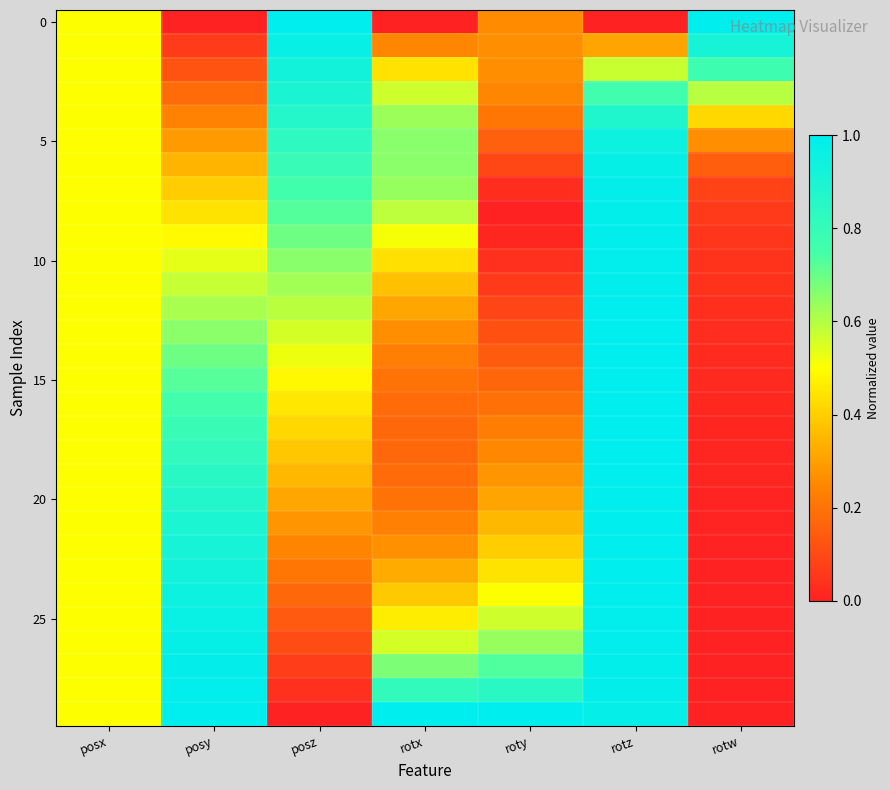

Which category has the lowest value across all series?

posy